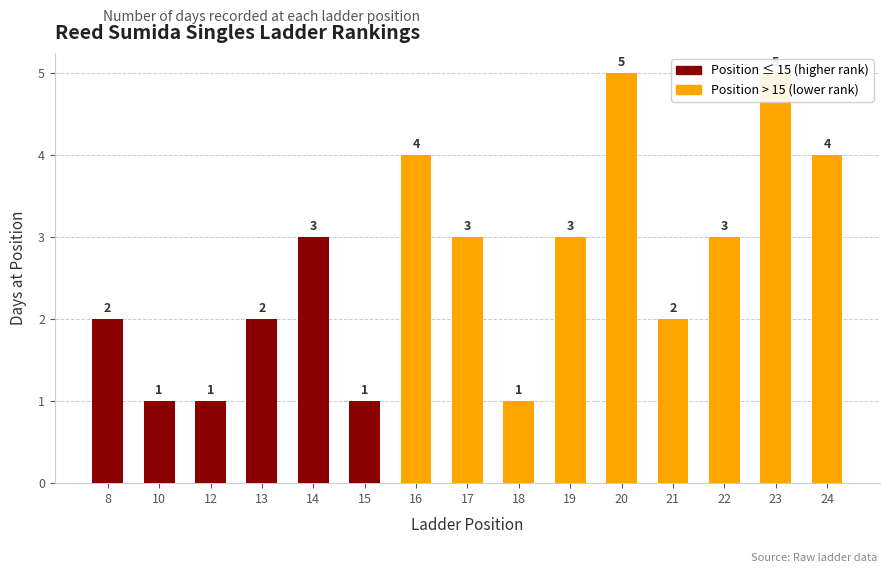

Reading left to right, list all the values displayed in this chart.

2	1	1	2	3	1	4	3	1	3	5	2	3	5	4